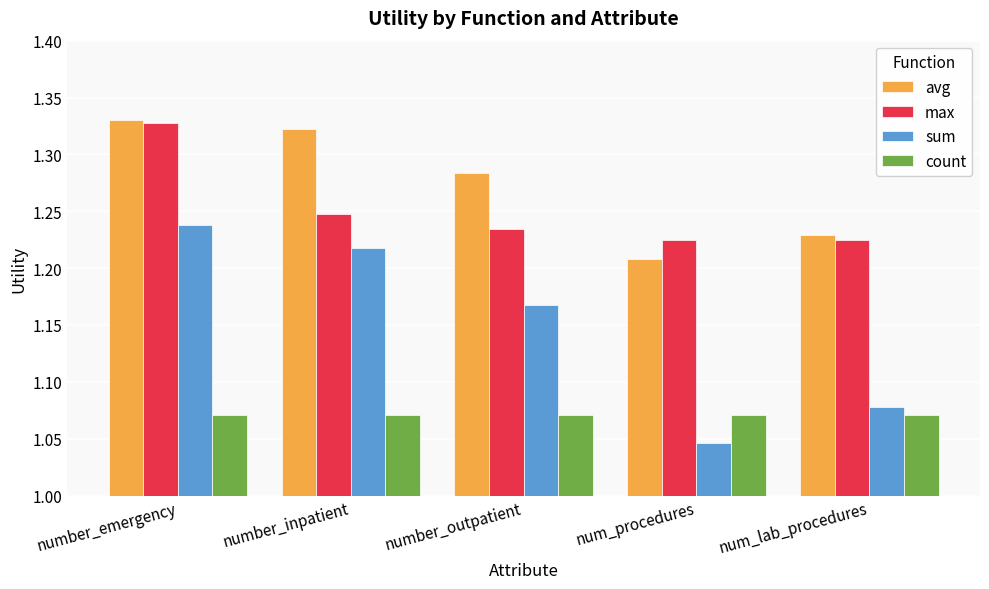

At which category does the chart reach its peak across all series?

number_emergency